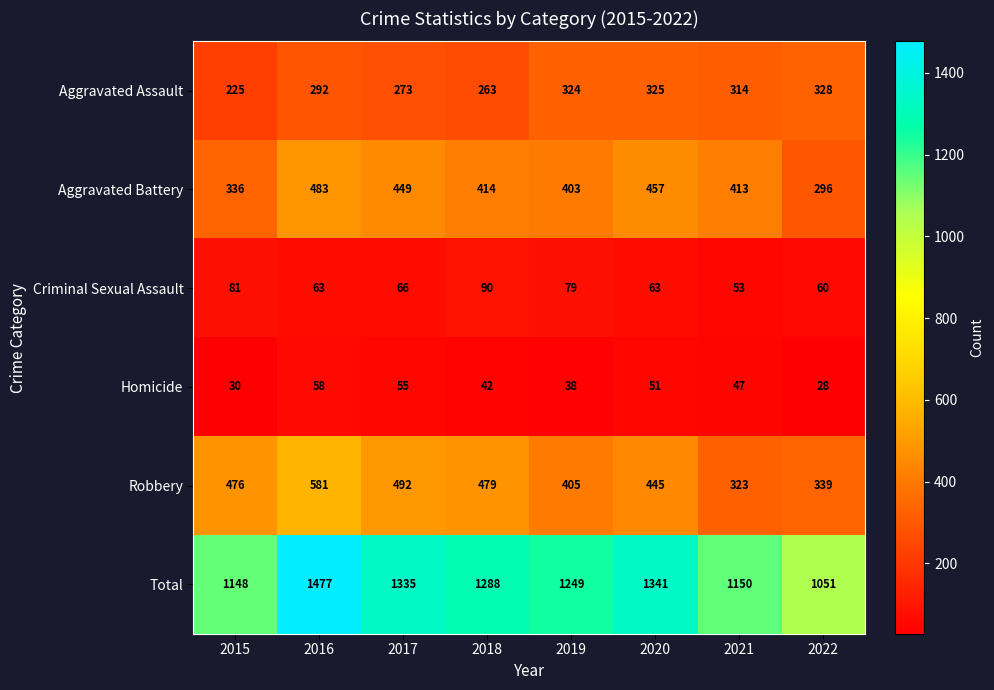

True or false: Robbery has a value of 206 at 2018.

False